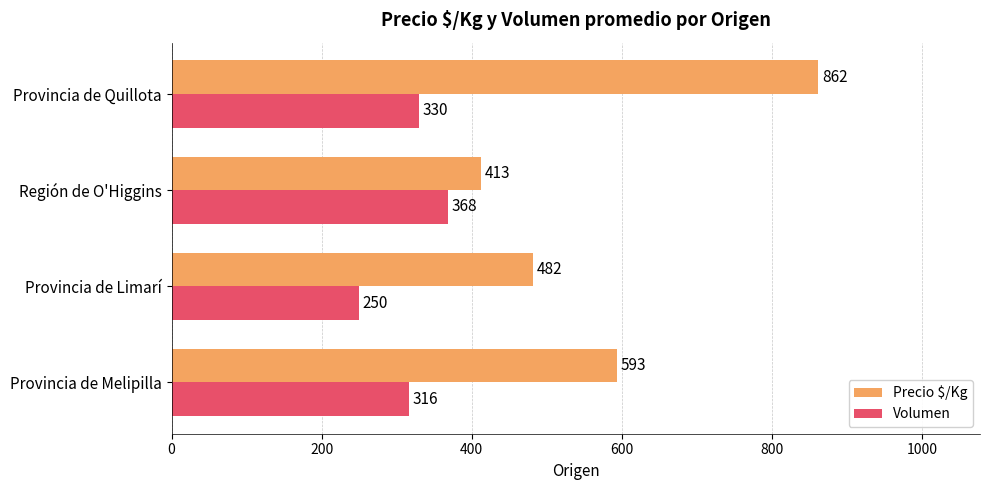

What is the difference between the Volumen values at Provincia de Quillota and Región de O'Higgins?

38